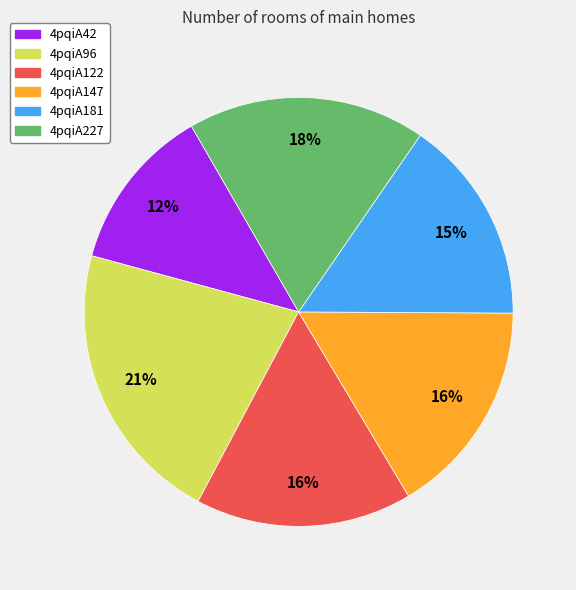

To the nearest percent, what is the combined percentage of 4pqiA147 and 4pqiA42?

29%